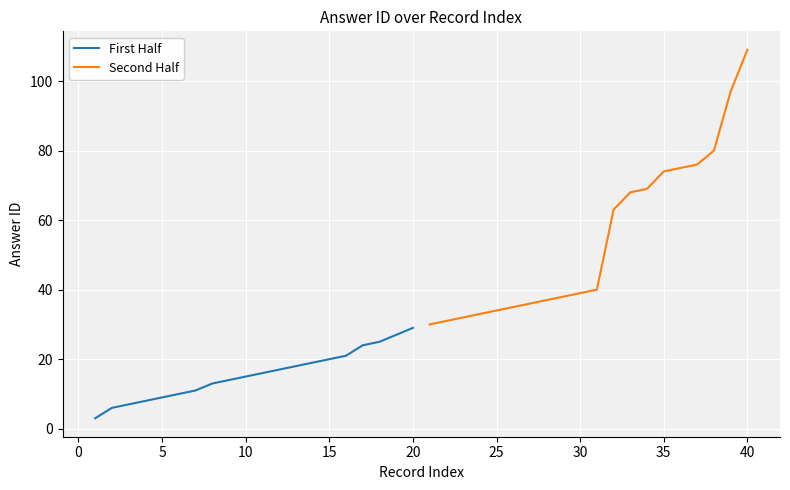

What is the difference between the maximum and minimum values in the Second Half series?

79